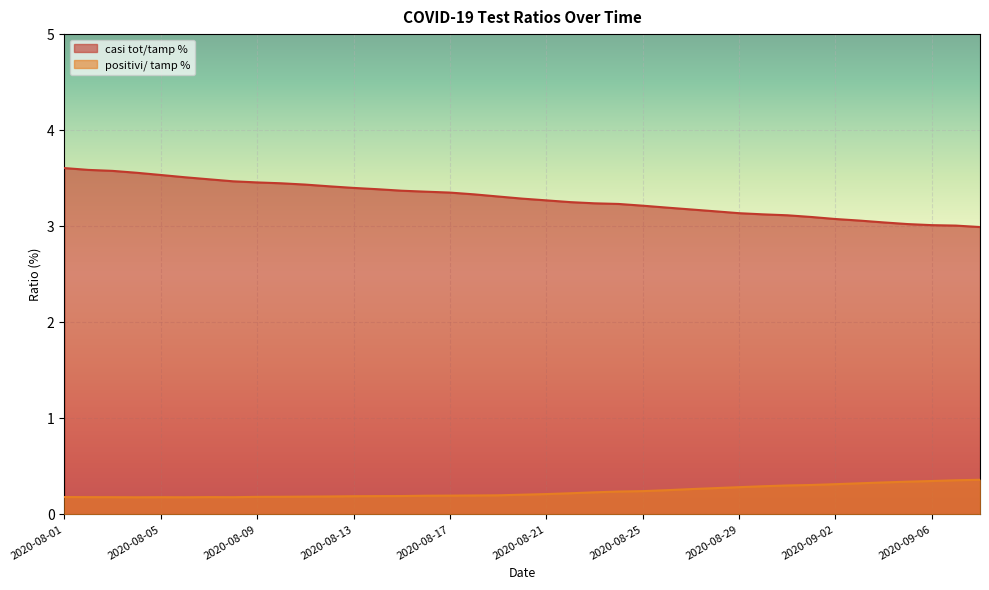

True or false: positivi/ tamp % has a value of 0.4 at 2020-08-22.

False